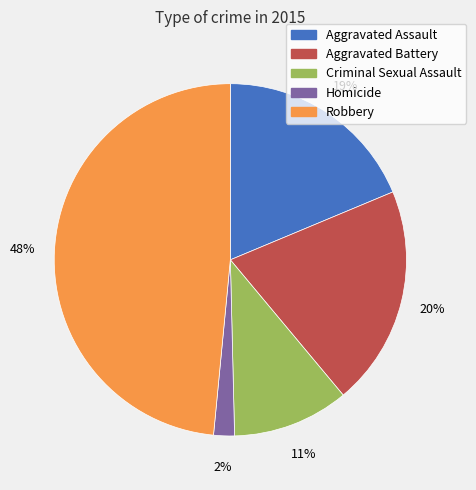

Which slice is the largest?

Robbery